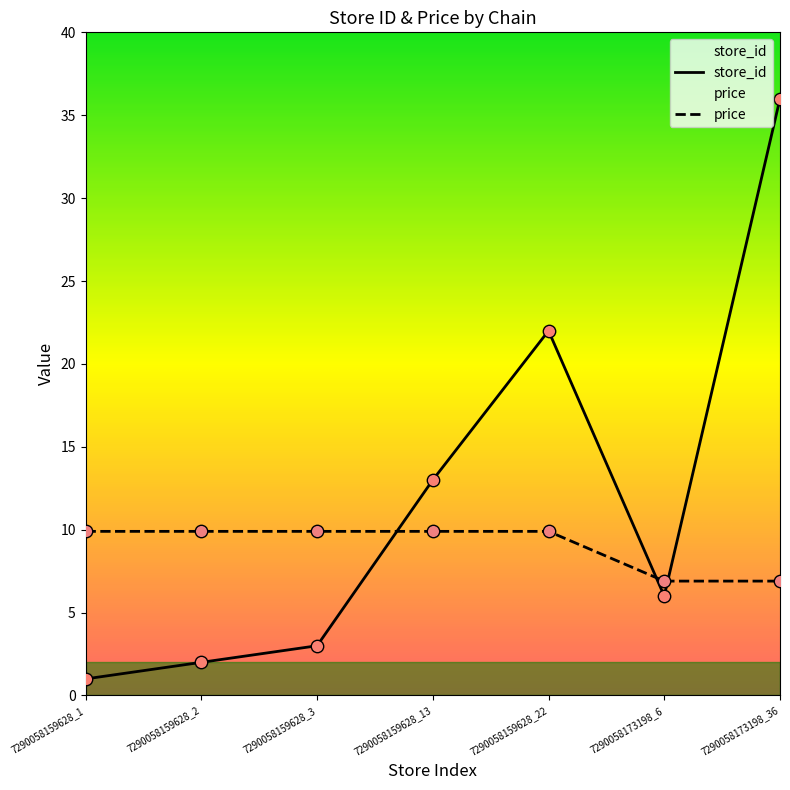

Which series contains the lowest Y value?

store_id